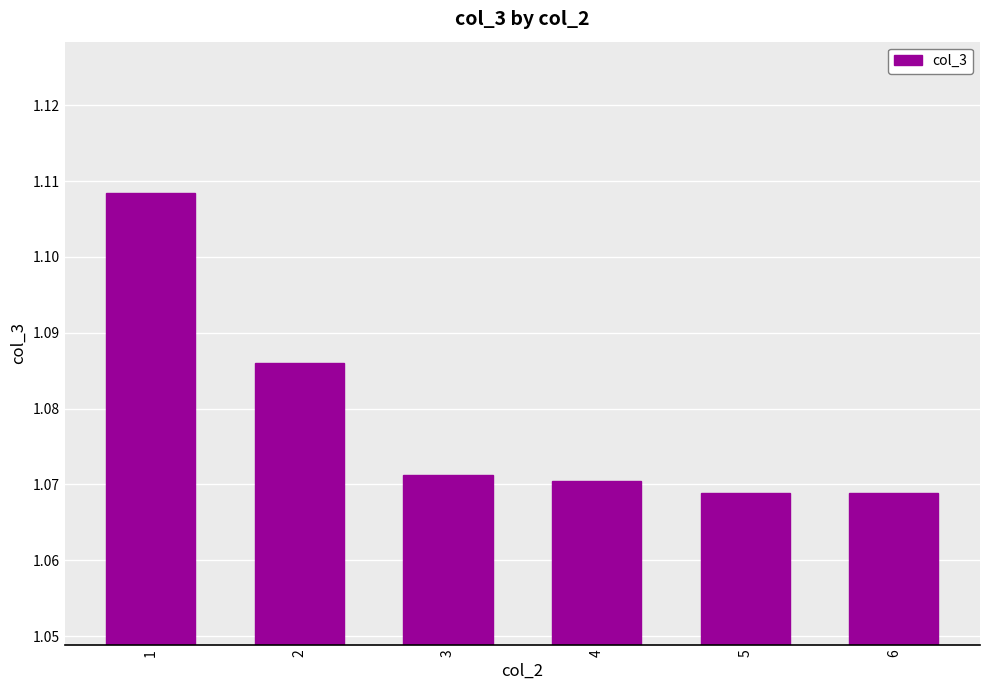

At which category does the chart reach its peak across all series?

1